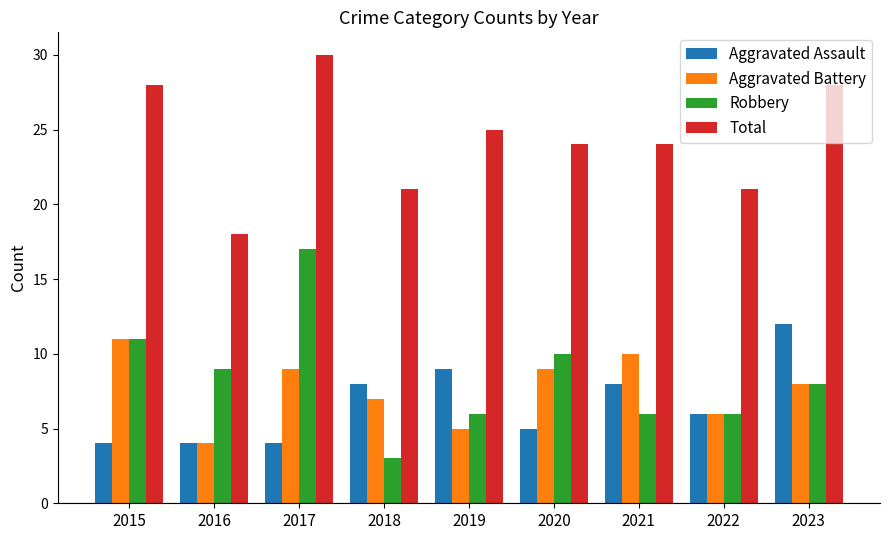

What is the maximum value for Total?

30